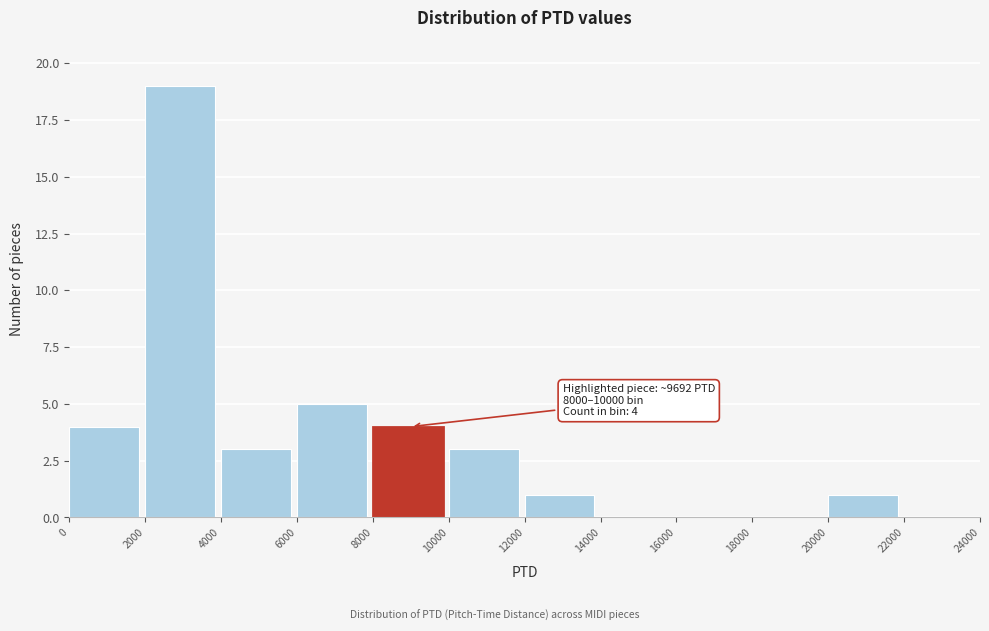

Over which range of the x-axis is the bar tallest?

2000 to 4000